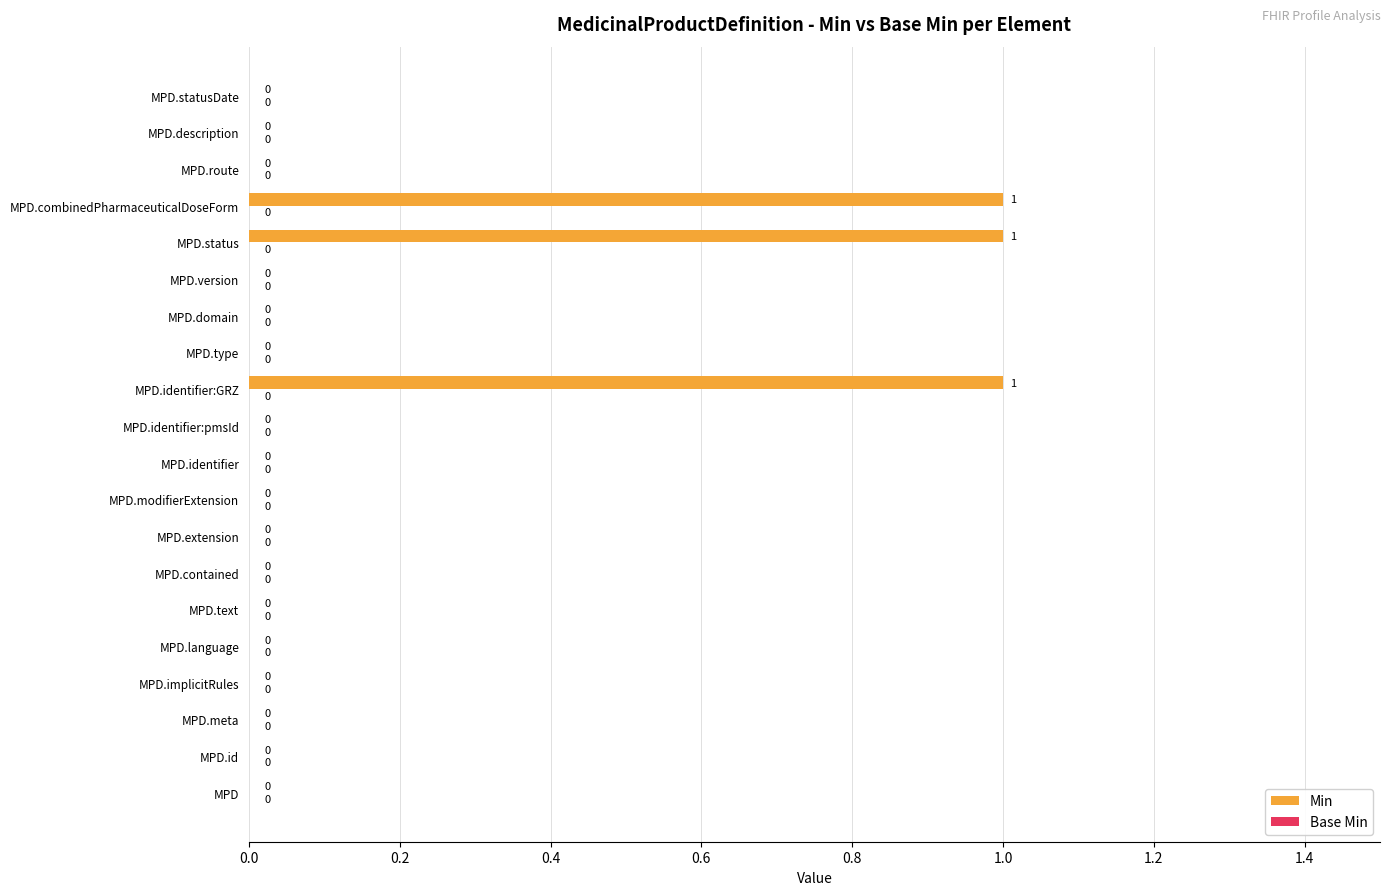

How many values are between 0 and 1?

20